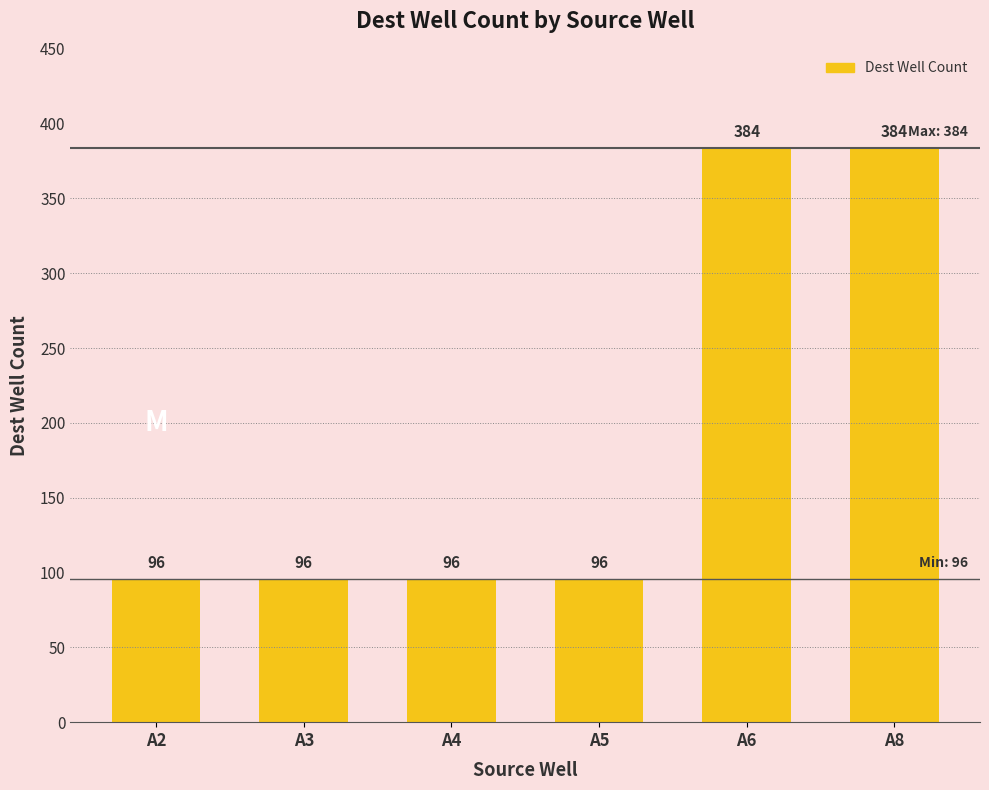

Are the bars horizontal?

No